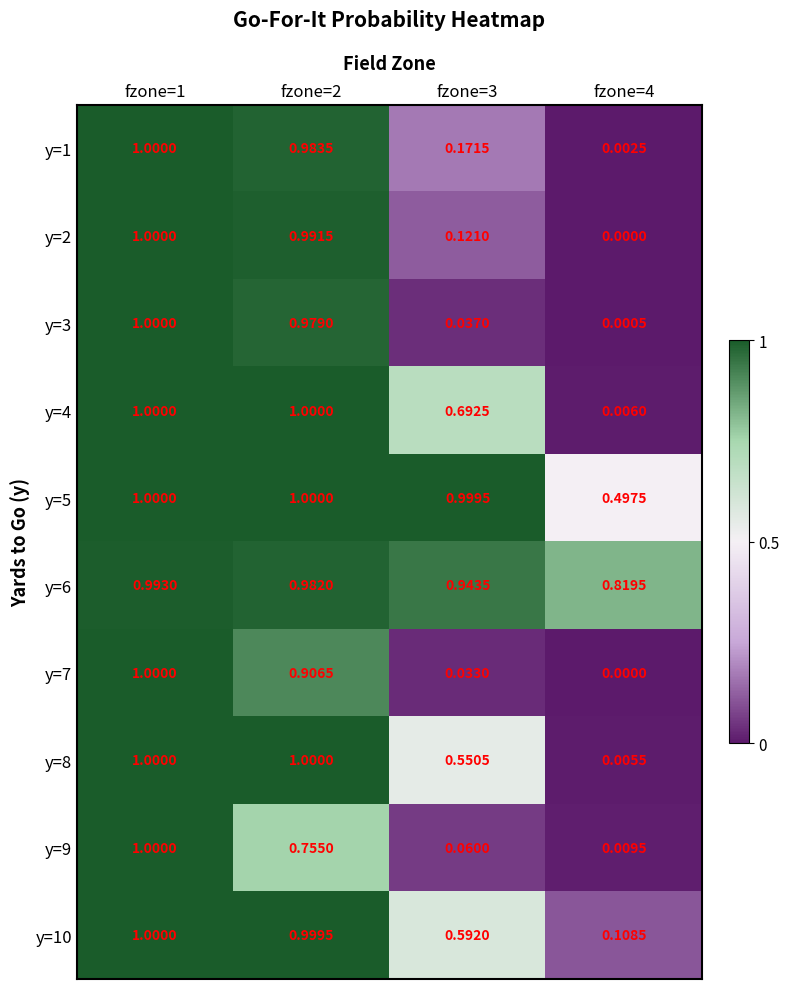

At which category is the sum across all series the highest?

fzone=1